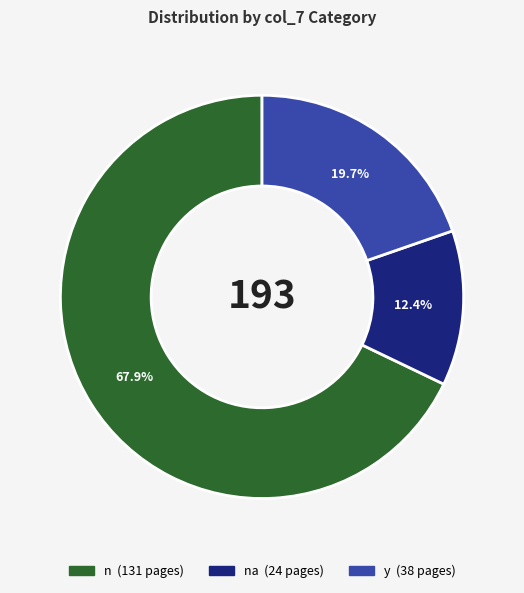

Is there a majority slice in this chart?

Yes